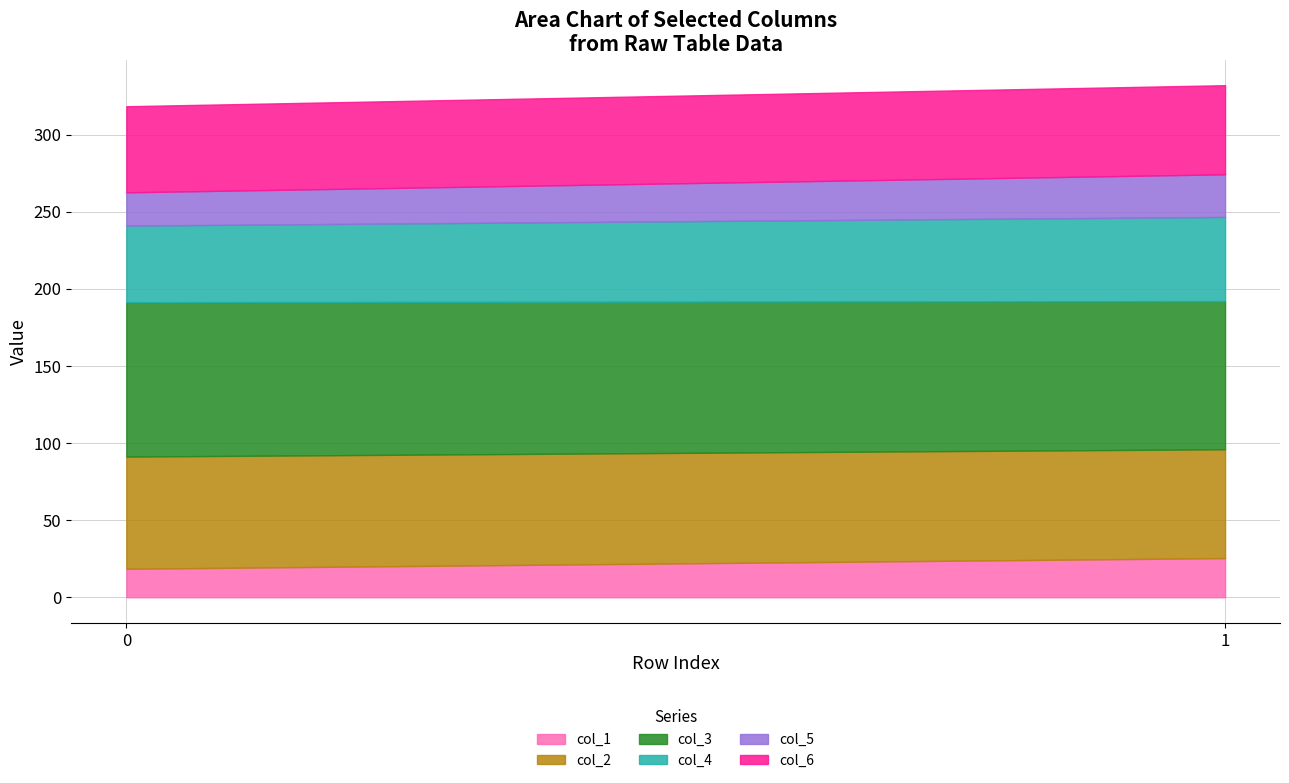

What is the total value across all series at 0?

318.4